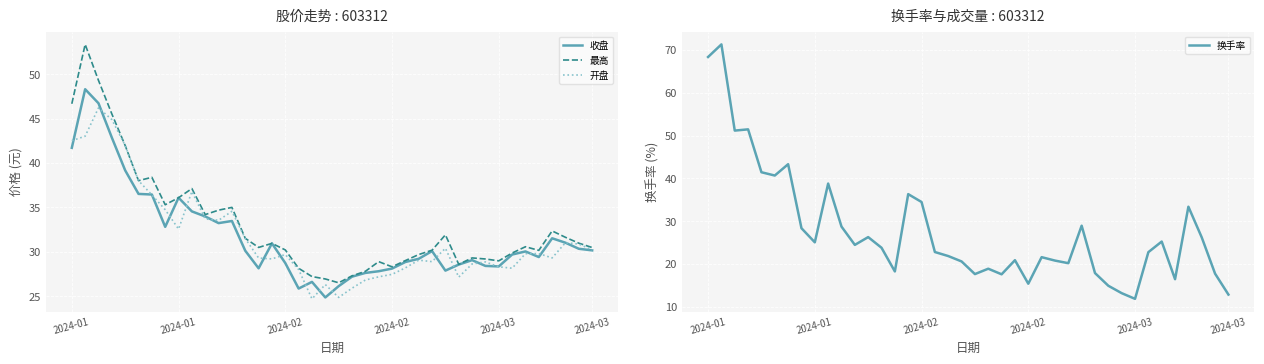

At which category does 收盘 reach its first local peak?

2024-01